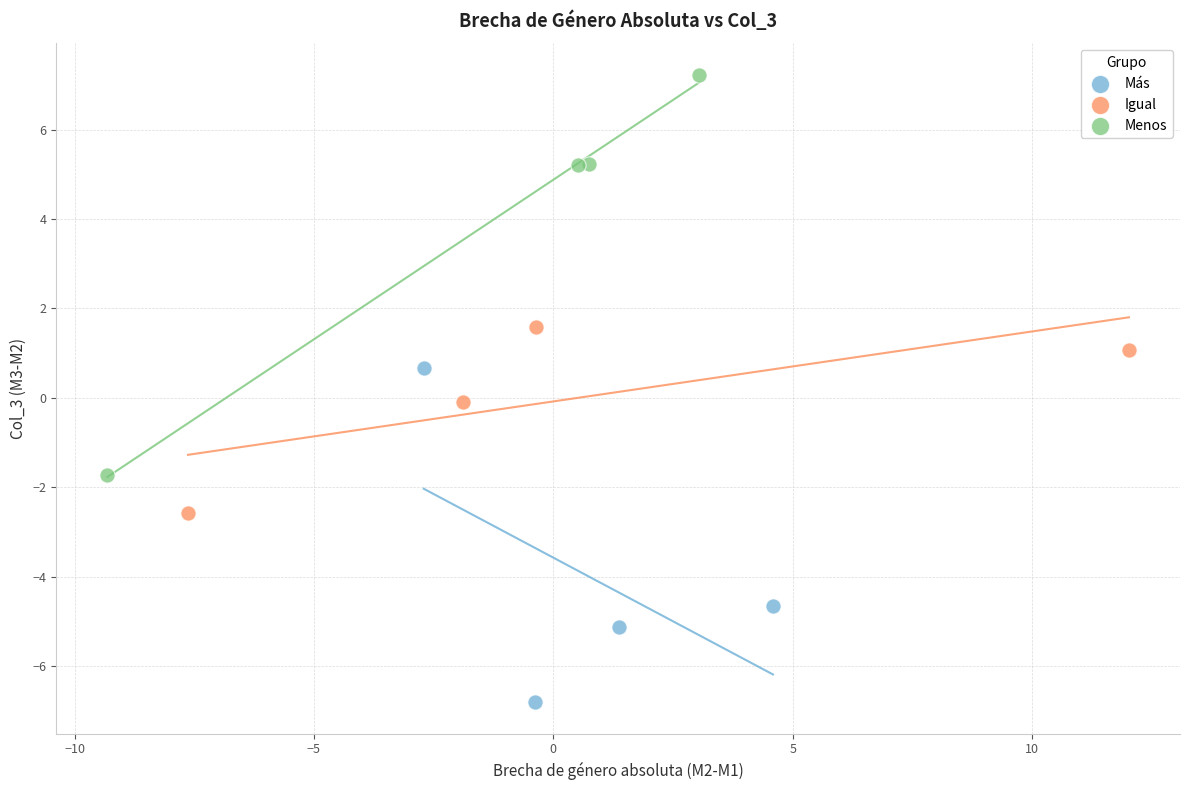

Which series has the largest Y range (max minus min)?

Menos